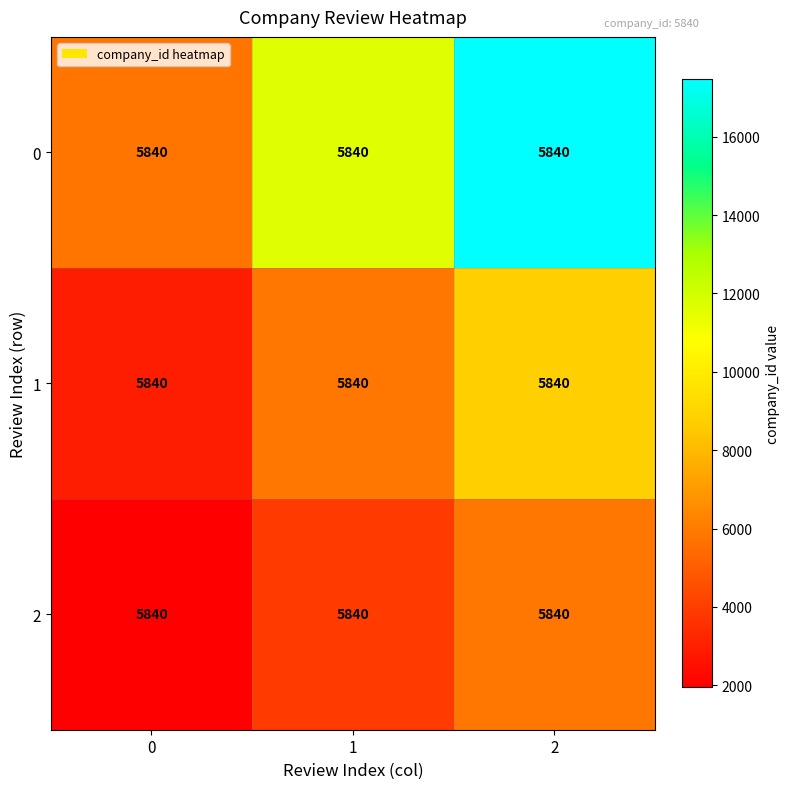

Which category has the highest value in the 2 series?

2